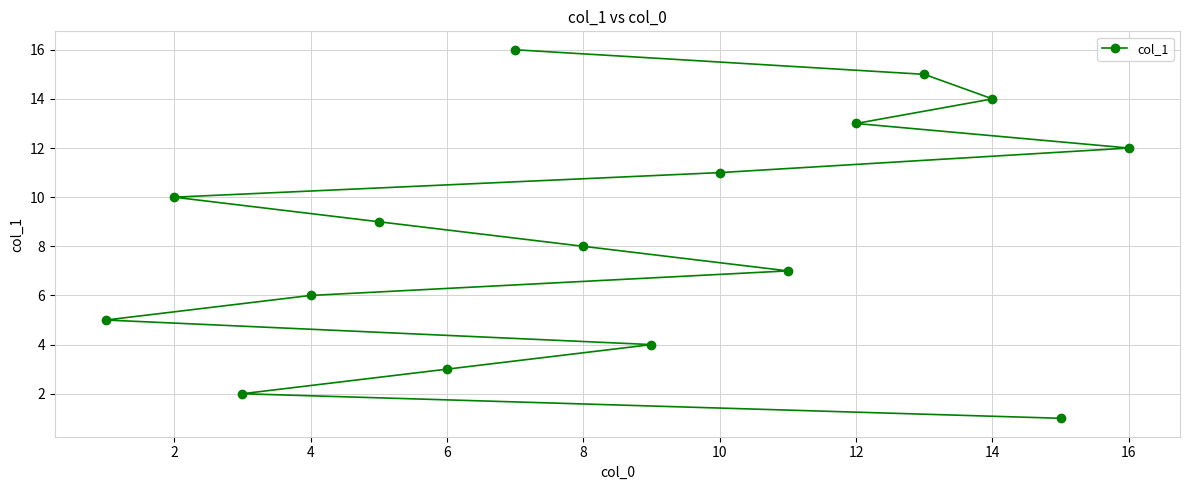

True or false: the data shows 2 at 8.

False